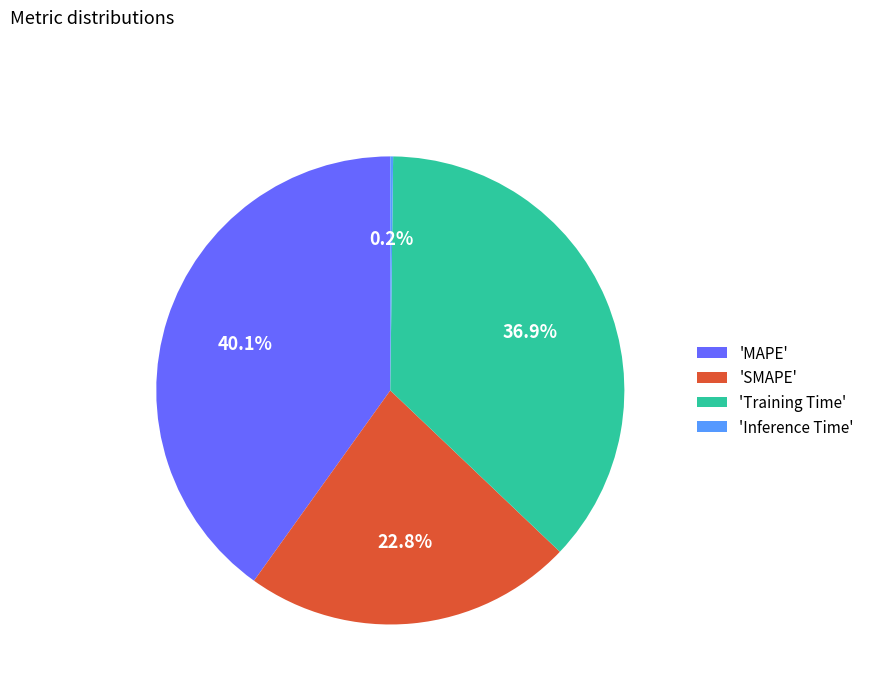

Does any single category account for the majority?

No